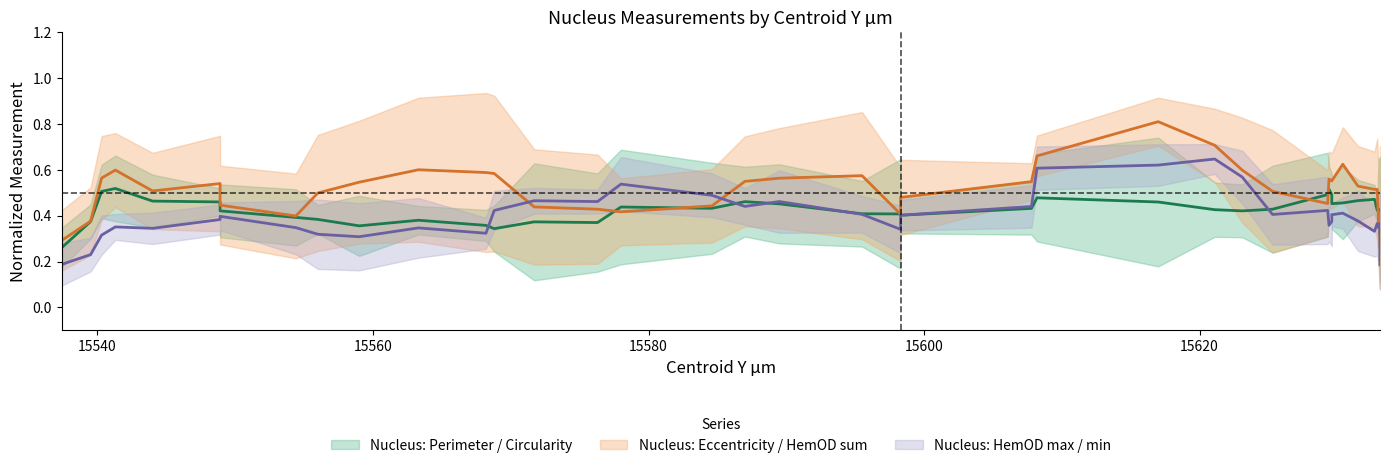

What is the minimum value shown in the chart?

0.2